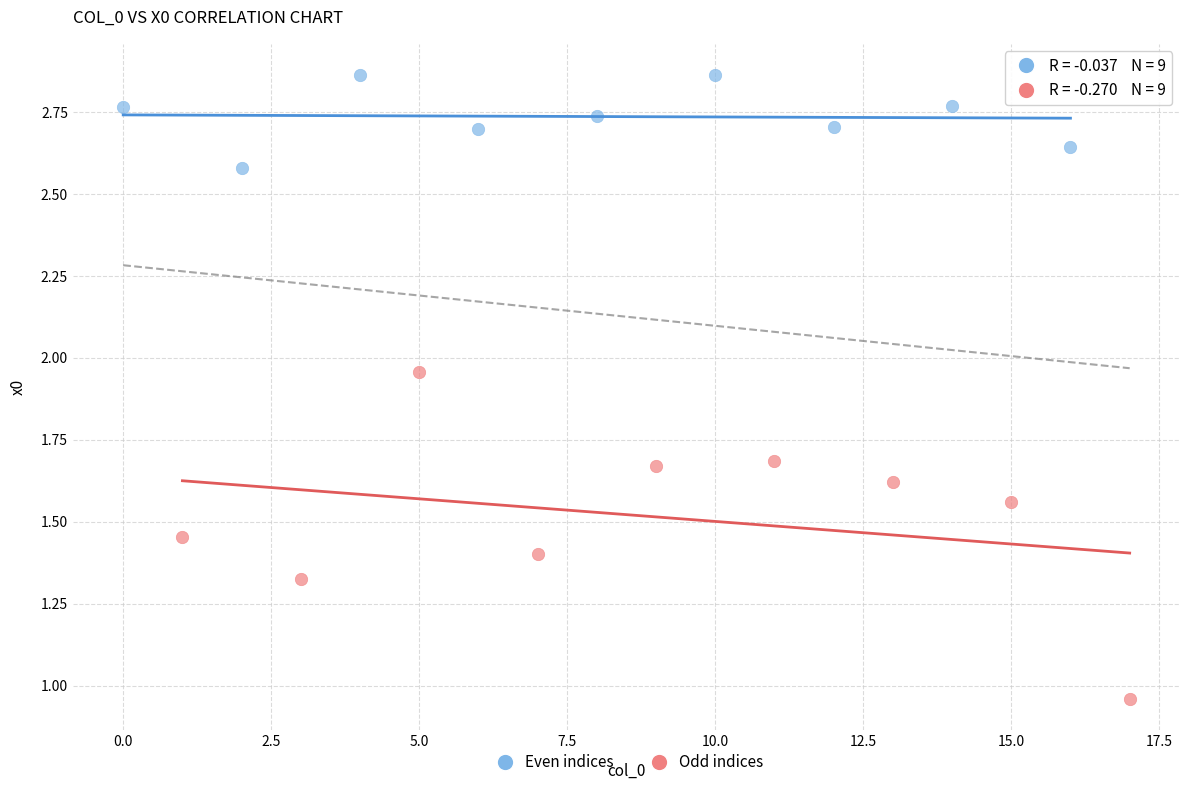

Which series has the largest Y range (max minus min)?

Odd indices